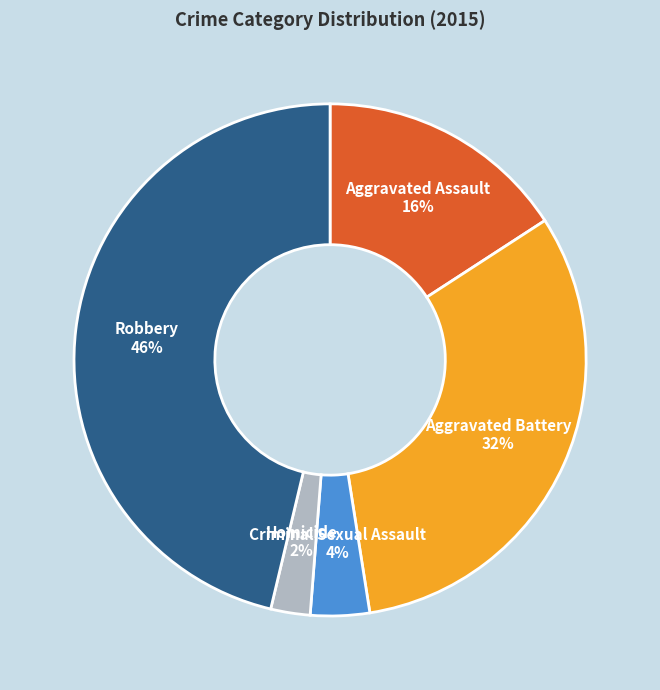

Does any single category account for the majority?

No